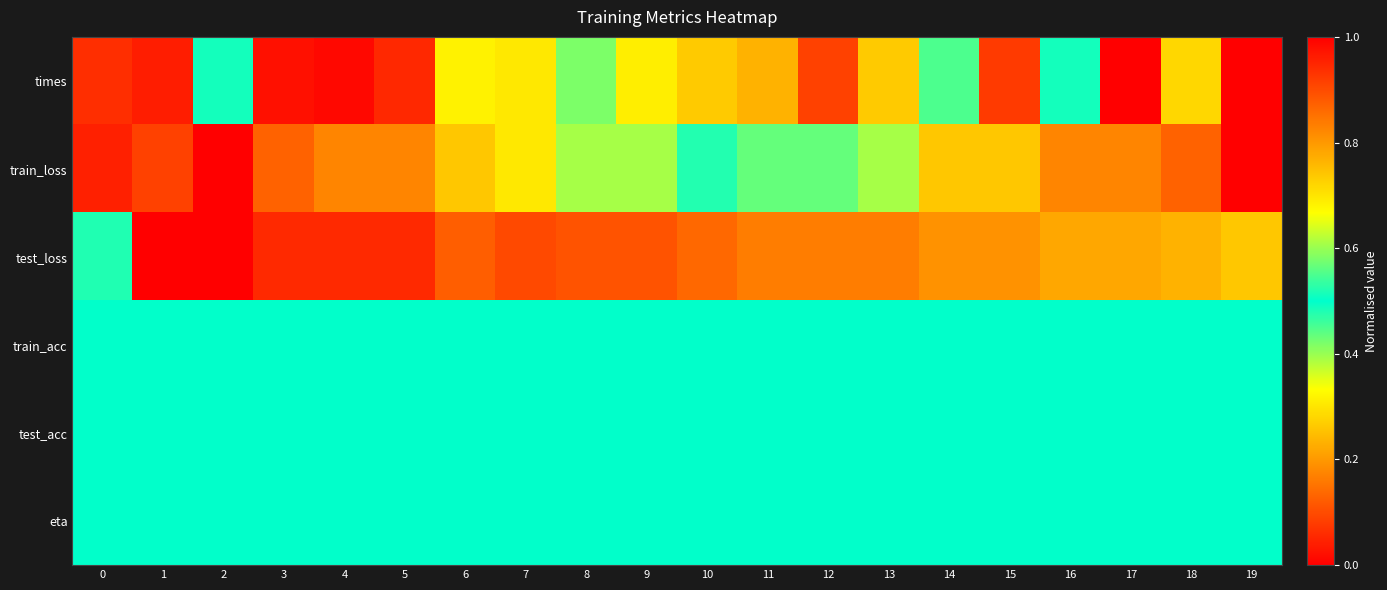

Rank the series by their maximum value, from highest to lowest.

times, train_loss, test_loss, train_acc, test_acc, eta